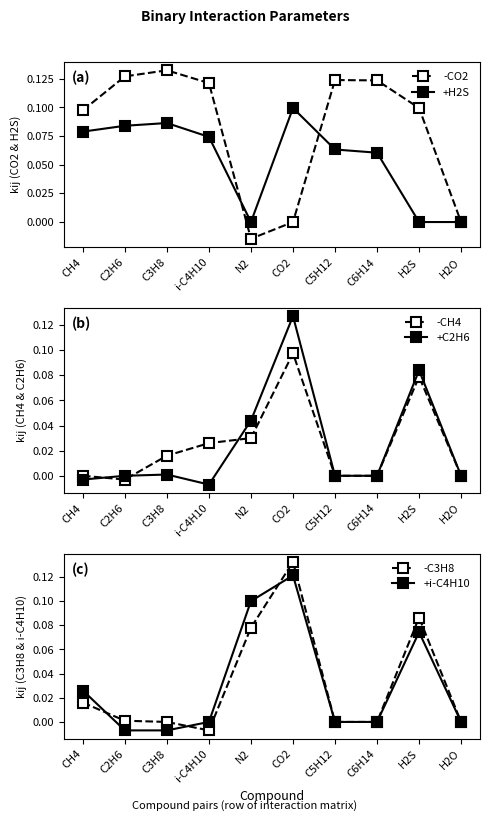

Is it true that +C2H6 equals 0.0 at C3H8?

True